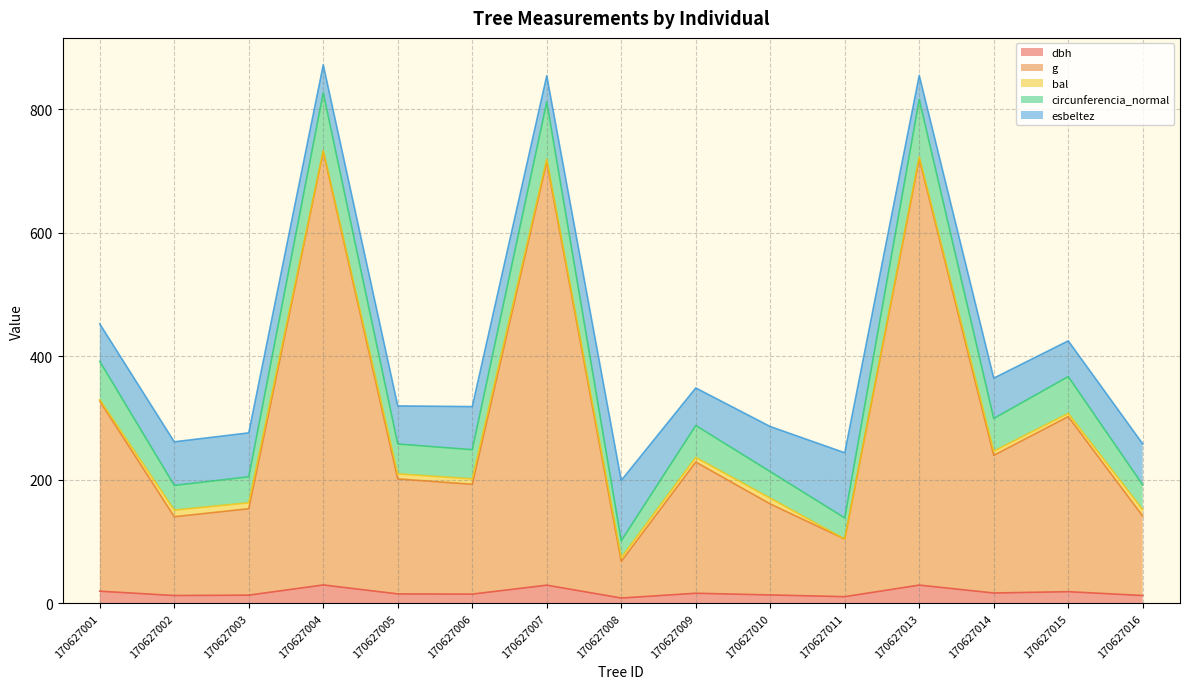

True or false: dbh and circunferencia_normal cross at least once.

False